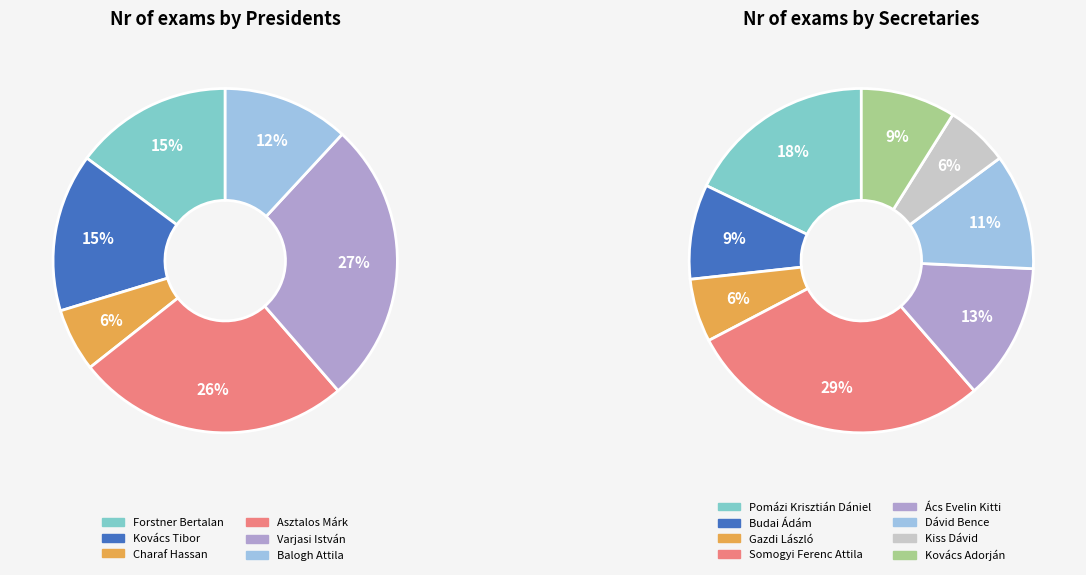

Does Charaf Hassan represent more than half of the total?

No